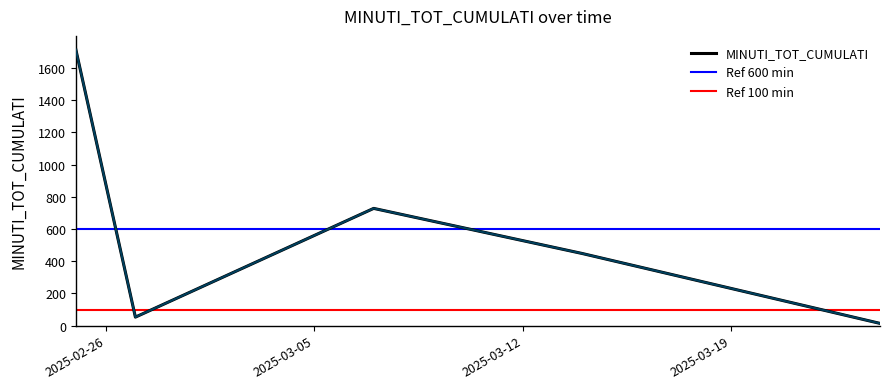

Rank the categories by value from lowest to highest.

2025-03-24, 2025-02-27, 2025-03-14, 2025-03-07, 2025-02-25